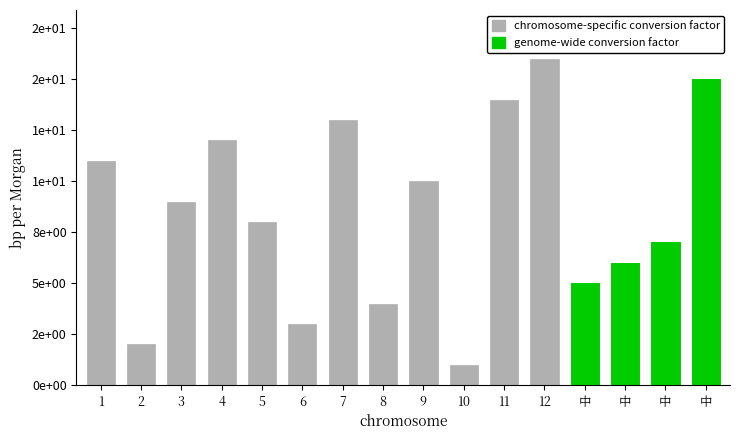

What is the difference between the values at 12 and 中?

10